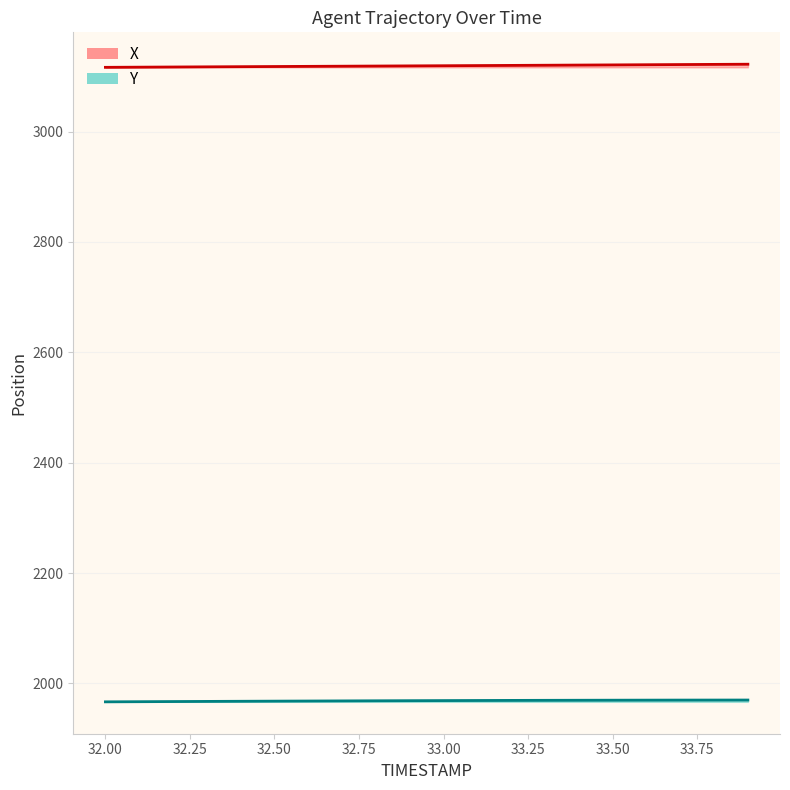

At which category is the sum across all series the highest?

33.9